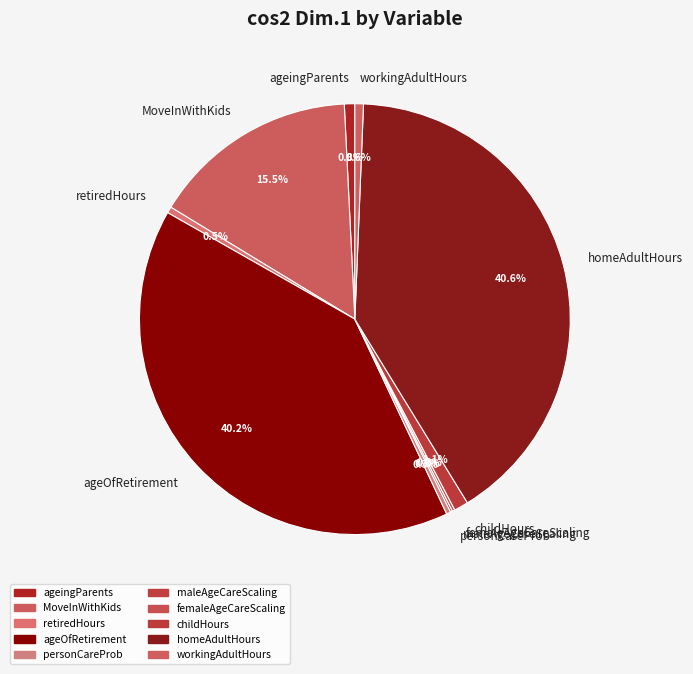

What percentage is NOT represented by personCareProb?

99.7%